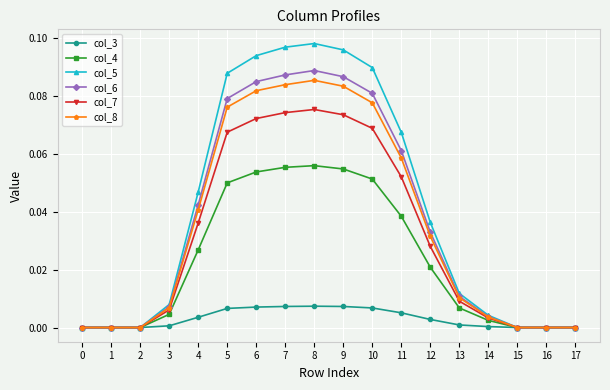

The col_4 series shows 0.0 at 11. True or false?

True